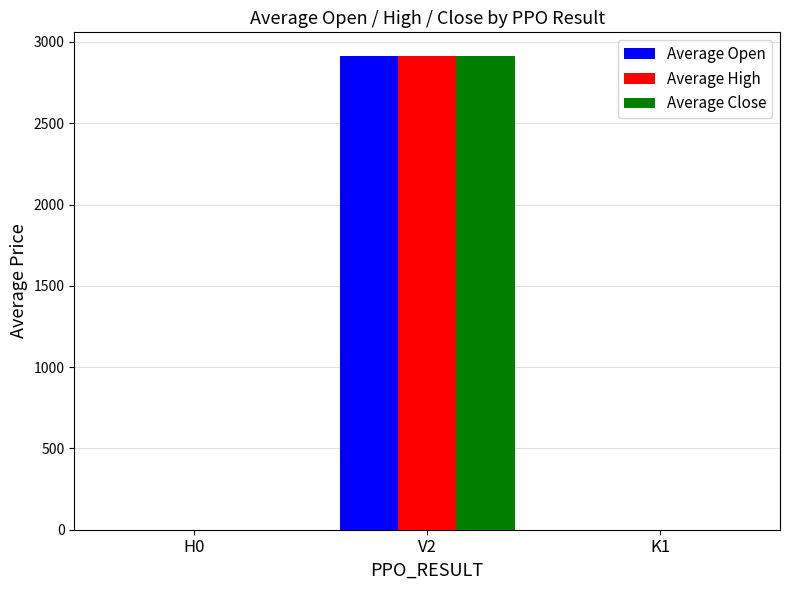

Between V2 and K1, which series saw the biggest shift?

Average High